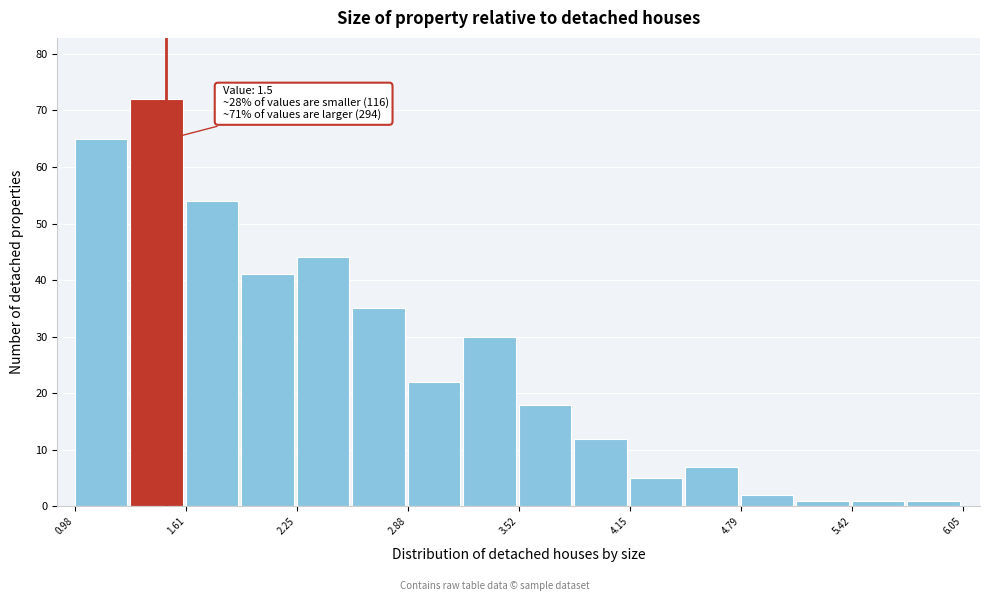

Around what value on the x-axis is the tallest bar? Give the approximate position of its centre, as read against the axis.

1.4